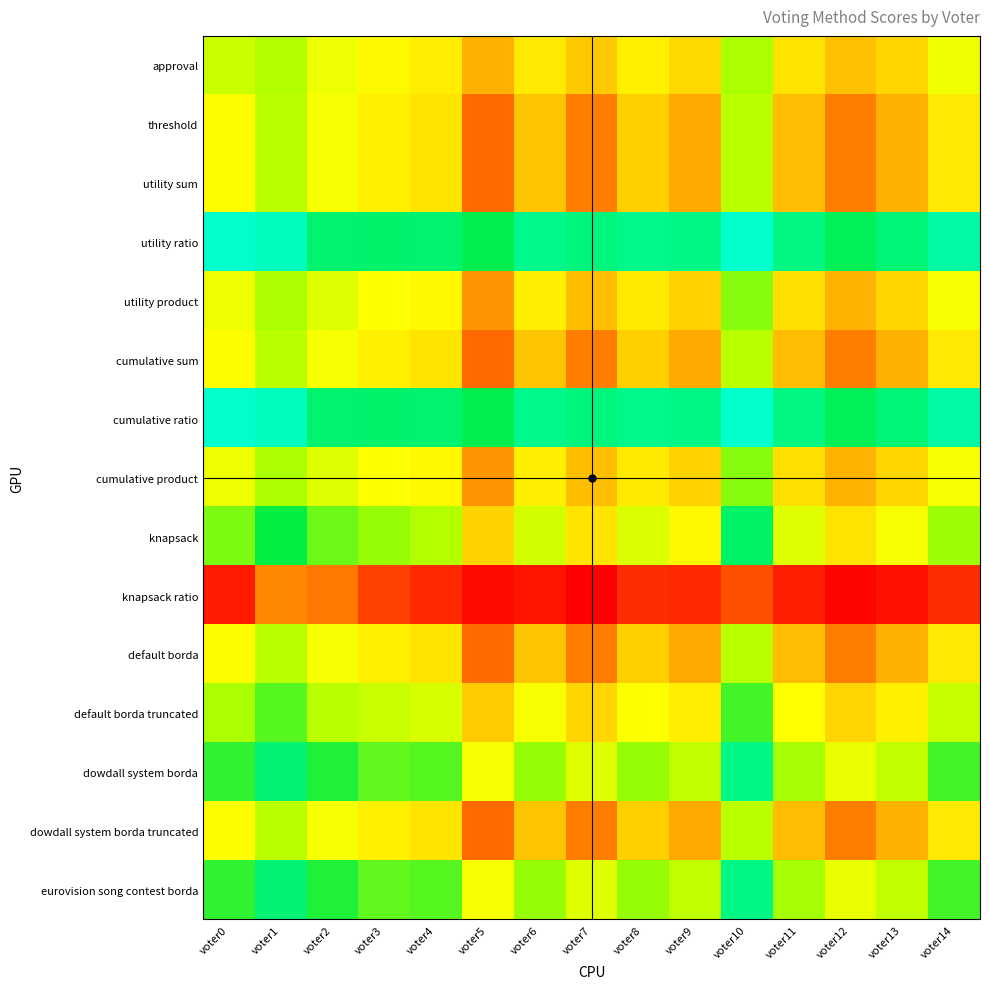

Reading left to right, transcribe all the data shown in this chart.

approval: voter0=-69	voter1=-36	voter2=-117	voter3=-150	voter4=-174	voter5=-295	voter6=-186	voter7=-255	voter8=-172	voter9=-222	voter10=-27	voter11=-199	voter12=-271	voter13=-227	voter14=-119
threshold: voter0=-145	voter1=-48	voter2=-129	voter3=-172	voter4=-196	voter5=-413	voter6=-264	voter7=-379	voter8=-244	voter9=-310	voter10=-47	voter11=-277	voter12=-379	voter13=-295	voter14=-187
utility sum: voter0=-145	voter1=-48	voter2=-129	voter3=-172	voter4=-196	voter5=-413	voter6=-264	voter7=-379	voter8=-244	voter9=-310	voter10=-47	voter11=-277	voter12=-379	voter13=-295	voter14=-187
utility ratio: voter0=201	voter1=188	voter2=121	voter3=120	voter4=122	voter5=93	voter6=146	voter7=135	voter8=146	voter9=140	voter10=199	voter11=137	voter12=103	voter13=127	voter14=165
utility product: voter0=-119	voter1=-26	voter2=-95	voter3=-138	voter4=-152	voter5=-341	voter6=-176	voter7=-275	voter8=-180	voter9=-236	voter10=-3	voter11=-209	voter12=-291	voter13=-229	voter14=-133
cumulative sum: voter0=-145	voter1=-48	voter2=-129	voter3=-172	voter4=-196	voter5=-413	voter6=-264	voter7=-379	voter8=-244	voter9=-310	voter10=-47	voter11=-277	voter12=-379	voter13=-295	voter14=-187
cumulative ratio: voter0=201	voter1=188	voter2=121	voter3=120	voter4=122	voter5=93	voter6=146	voter7=135	voter8=146	voter9=140	voter10=199	voter11=137	voter12=103	voter13=127	voter14=165
cumulative product: voter0=-119	voter1=-26	voter2=-95	voter3=-138	voter4=-152	voter5=-341	voter6=-176	voter7=-275	voter8=-180	voter9=-236	voter10=-3	voter11=-209	voter12=-291	voter13=-229	voter14=-133
knapsack: voter0=5	voter1=86	voter2=13	voter3=-14	voter4=-36	voter5=-237	voter6=-78	voter7=-197	voter8=-92	voter9=-152	voter10=115	voter11=-99	voter12=-201	voter13=-129	voter14=-17
knapsack ratio: voter0=-545	voter1=-364	voter2=-387	voter3=-480	voter4=-518	voter5=-573	voter6=-554	voter7=-591	voter8=-512	voter9=-520	voter10=-455	voter11=-537	voter12=-581	voter13=-563	voter14=-513
default borda: voter0=-145	voter1=-48	voter2=-129	voter3=-172	voter4=-196	voter5=-413	voter6=-264	voter7=-379	voter8=-244	voter9=-310	voter10=-47	voter11=-277	voter12=-379	voter13=-295	voter14=-187
default borda truncated: voter0=-25	voter1=28	voter2=-49	voter3=-68	voter4=-88	voter5=-251	voter6=-128	voter7=-229	voter8=-134	voter9=-176	voter10=41	voter11=-141	voter12=-233	voter13=-173	voter14=-63
dowdall system borda: voter0=53	voter1=124	voter2=65	voter3=24	voter4=28	voter5=-133	voter6=-14	voter7=-97	voter8=-14	voter9=-54	voter10=141	voter11=-23	voter12=-109	voter13=-53	voter14=43
dowdall system borda truncated: voter0=-145	voter1=-48	voter2=-129	voter3=-172	voter4=-196	voter5=-413	voter6=-264	voter7=-379	voter8=-244	voter9=-310	voter10=-47	voter11=-277	voter12=-379	voter13=-295	voter14=-187
eurovision song contest borda: voter0=53	voter1=124	voter2=65	voter3=24	voter4=28	voter5=-133	voter6=-14	voter7=-97	voter8=-14	voter9=-54	voter10=141	voter11=-23	voter12=-109	voter13=-53	voter14=43